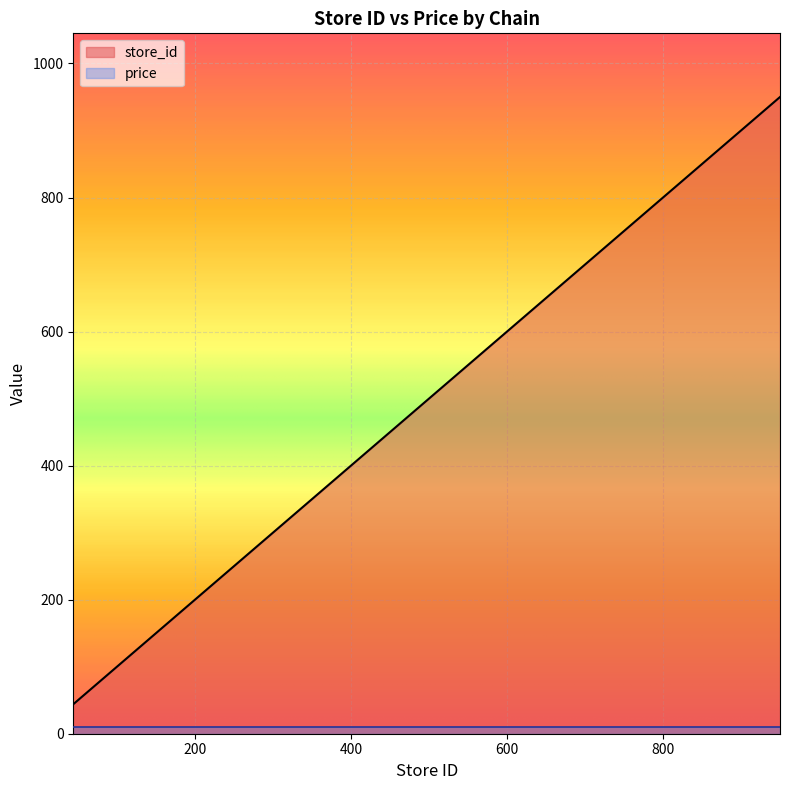

Does the chart display data point markers on the line(s)?

No